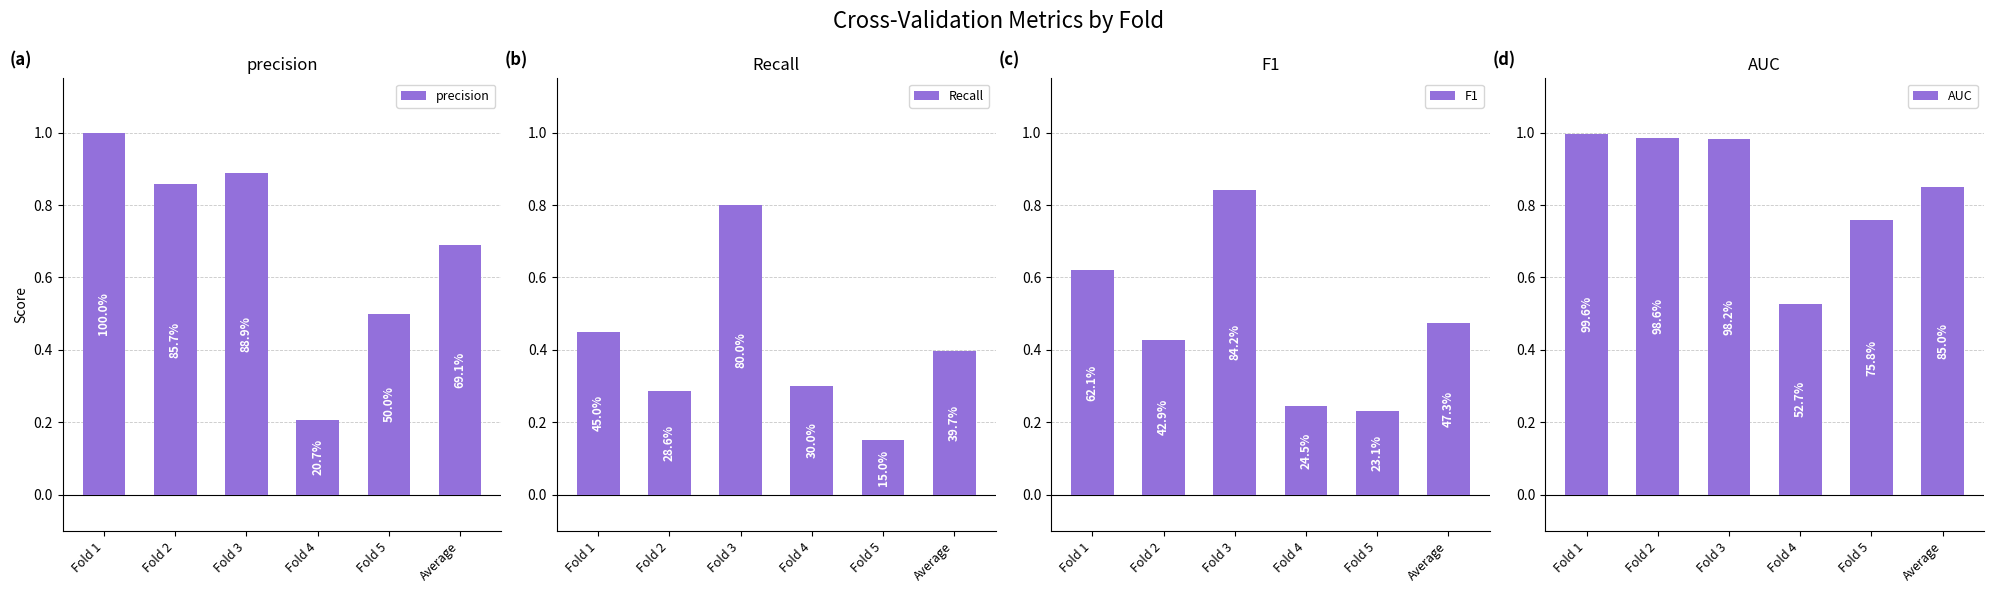

What is the minimum value shown in the chart?

0.1